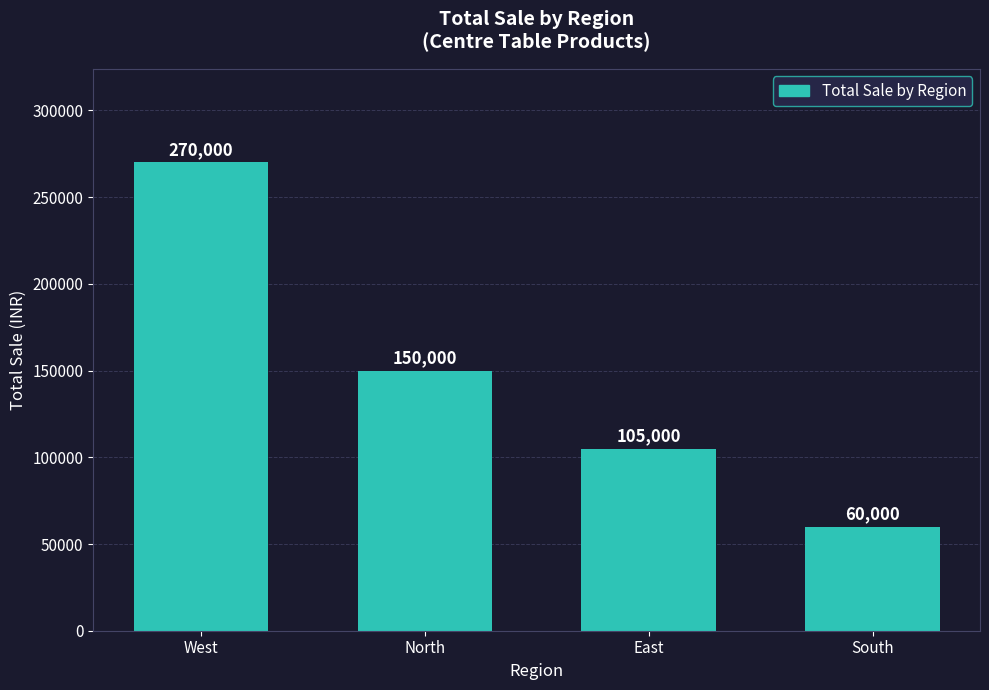

Between East and South, which is larger?

East